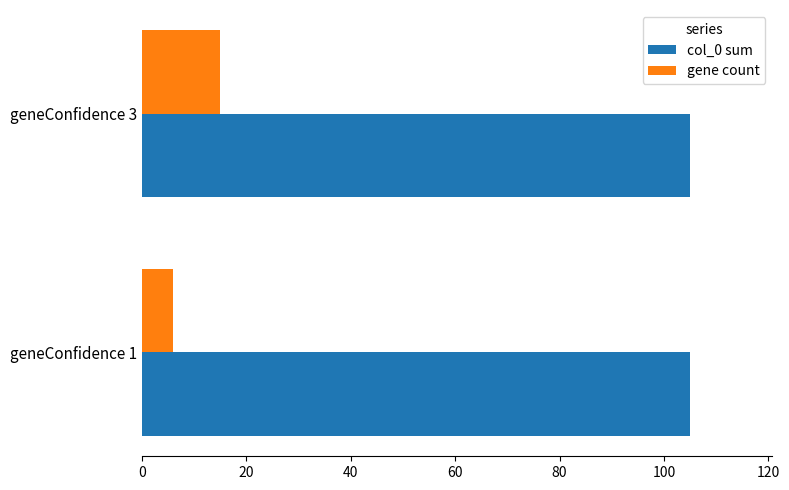

Is the value of col_0 sum at geneConfidence 3 greater than the value of gene count at geneConfidence 3?

Yes